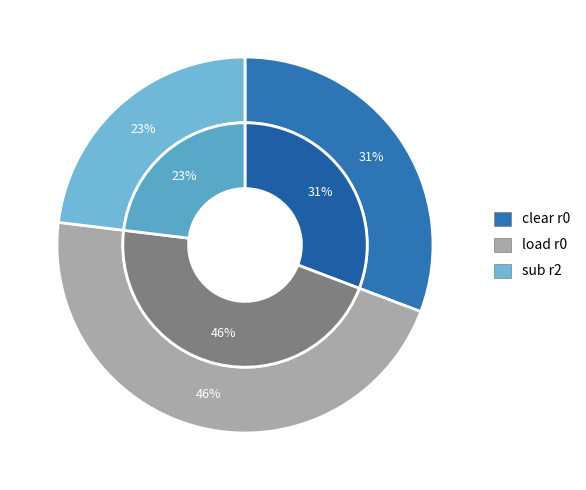

What percentage is the sub r2 slice, to the nearest percent?

23%